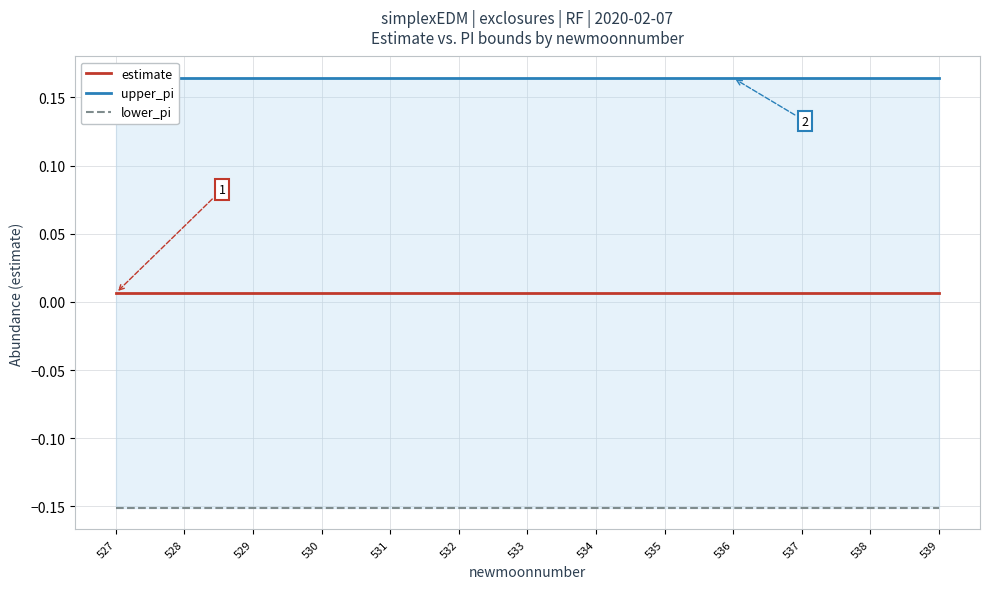

Reading right to left, what are all the values shown in this chart?

estimate: 539=0.0	538=0.0	537=0.0	536=0.0	535=0.0	534=0.0	533=0.0	532=0.0	531=0.0	530=0.0	529=0.0	528=0.0	527=0.0
upper_pi: 539=0.2	538=0.2	537=0.2	536=0.2	535=0.2	534=0.2	533=0.2	532=0.2	531=0.2	530=0.2	529=0.2	528=0.2	527=0.2
lower_pi: 539=-0.2	538=-0.2	537=-0.2	536=-0.2	535=-0.2	534=-0.2	533=-0.2	532=-0.2	531=-0.2	530=-0.2	529=-0.2	528=-0.2	527=-0.2